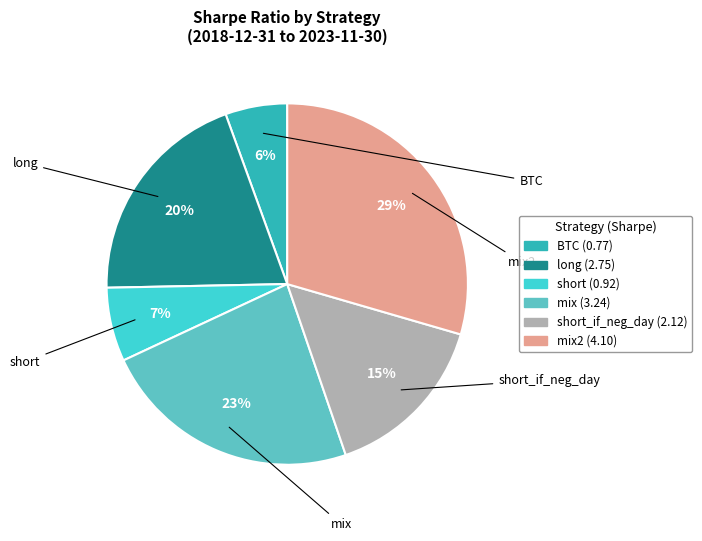

To the nearest percent, what is the average slice percentage?

17%